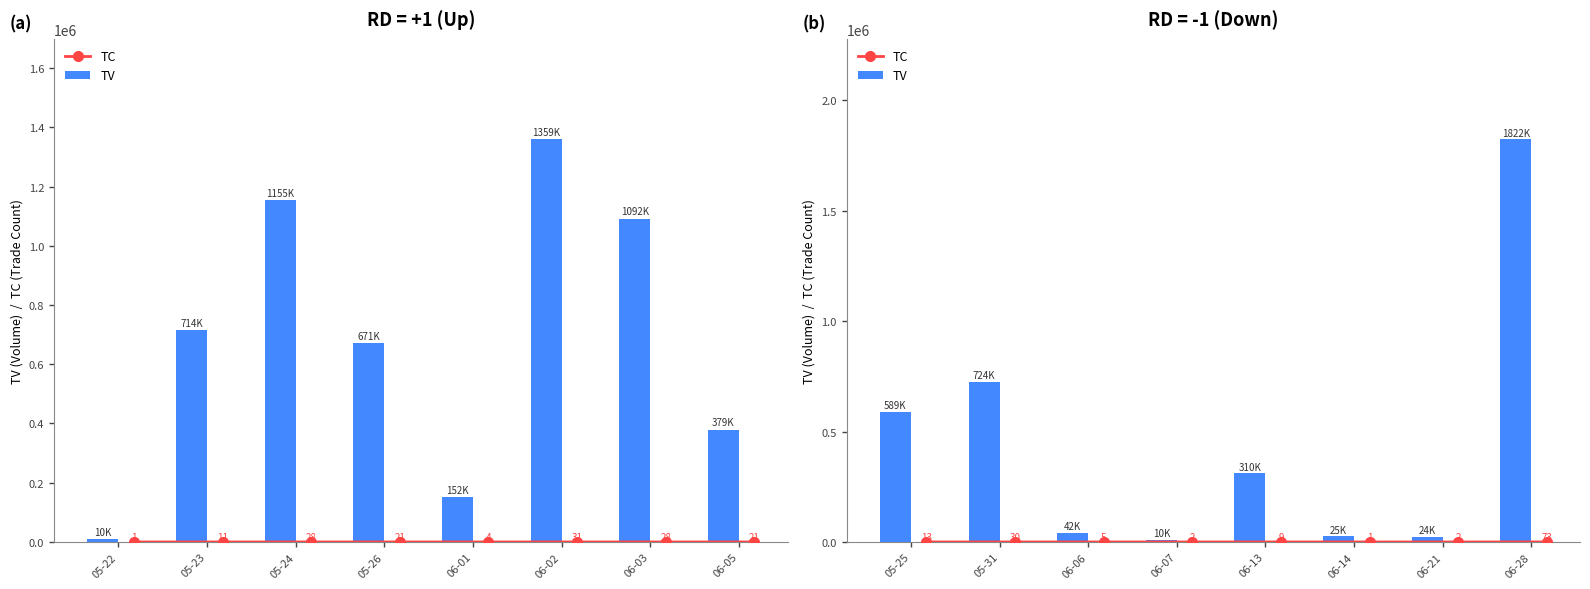

At which label does TC reach its peak?

06-05